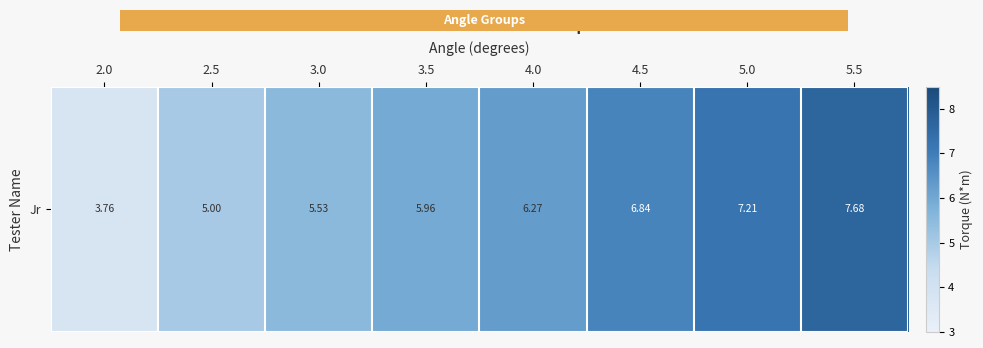

True or false: the data shows 1.3 at 4.0.

False